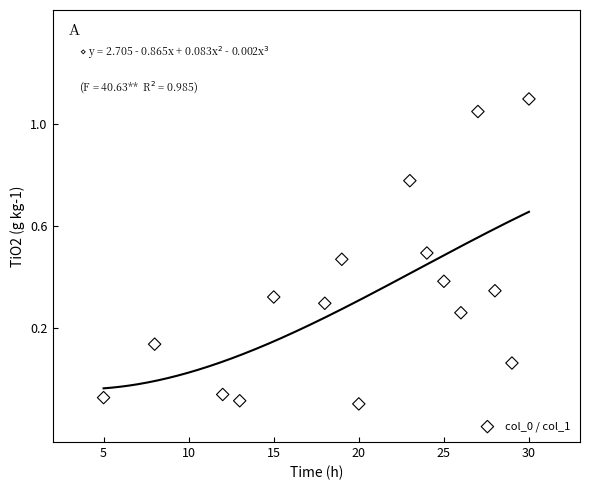

What is the range of Y values (max minus min)?

1.2